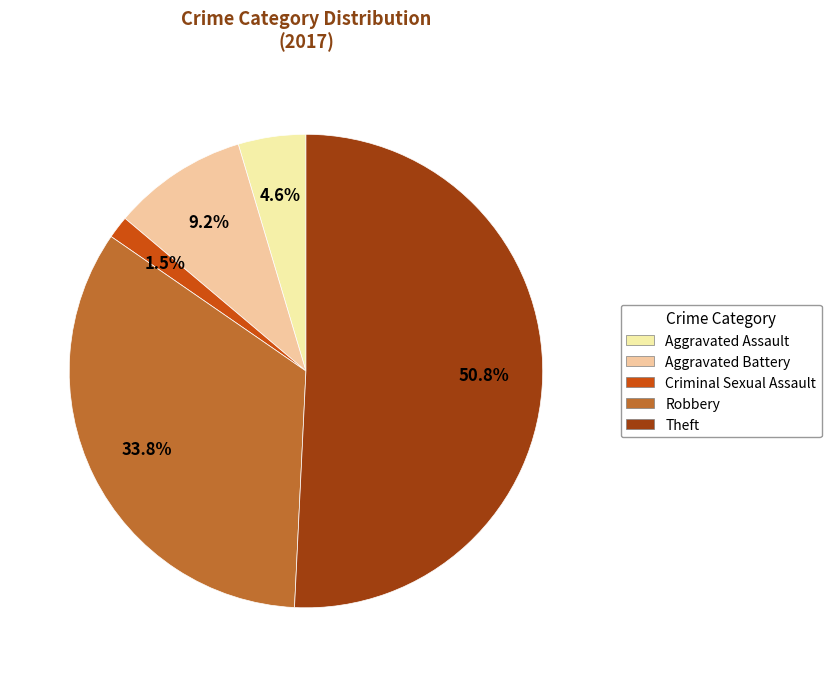

How many segments does this pie chart have?

5